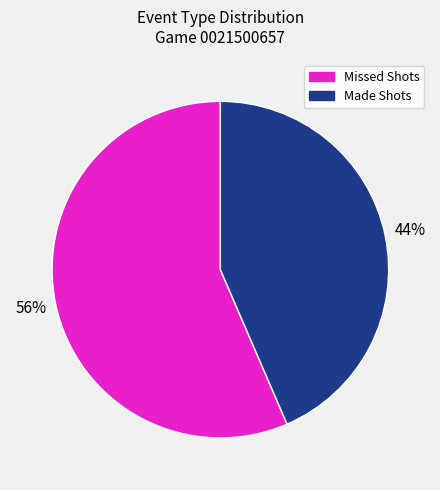

Is there a majority slice in this chart?

Yes